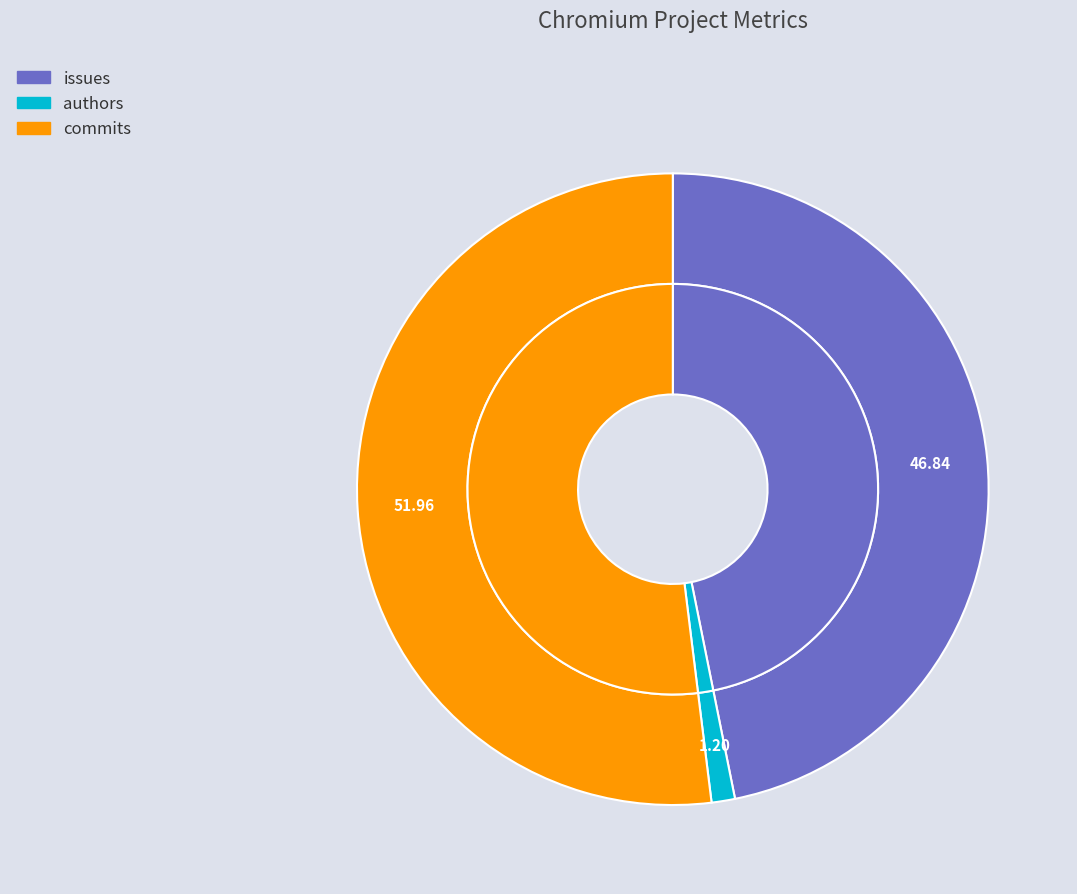

To the nearest percent, what percentage of the pie is commits?

52%